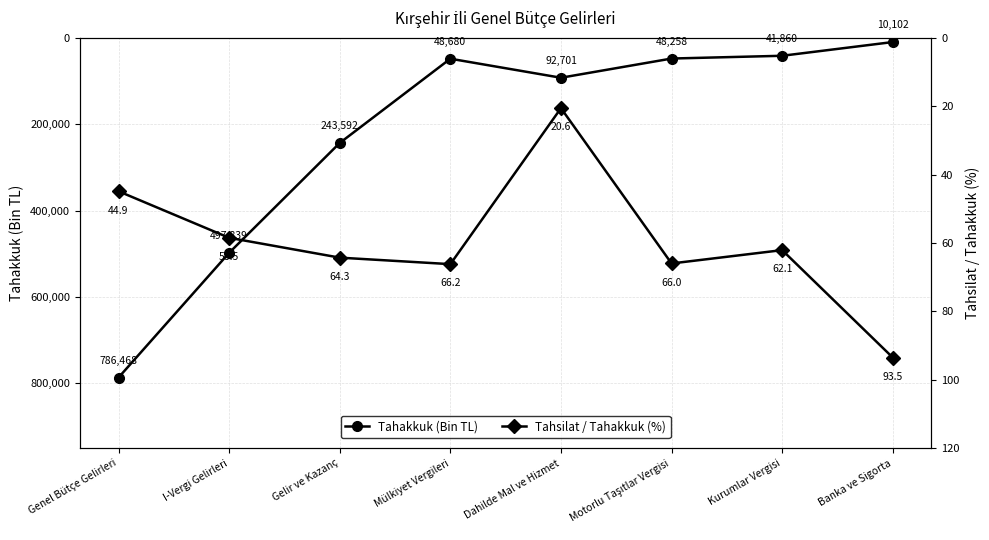

How many interior local valleys does the Tahakkuk (Bin TL) series have?

1